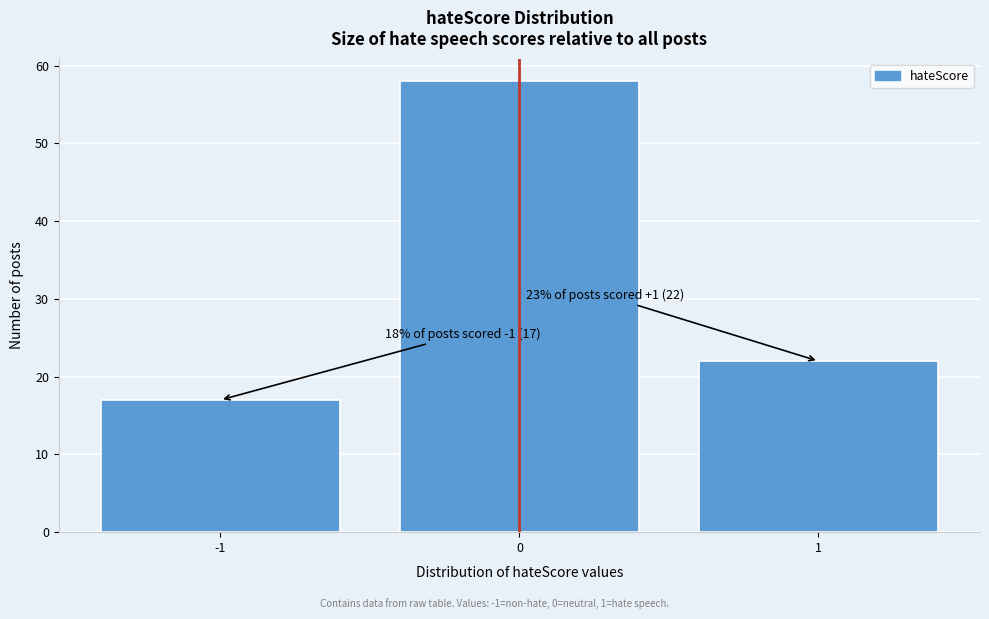

Reading right to left, list all the values displayed in this chart.

1=22	0=58	-1=17